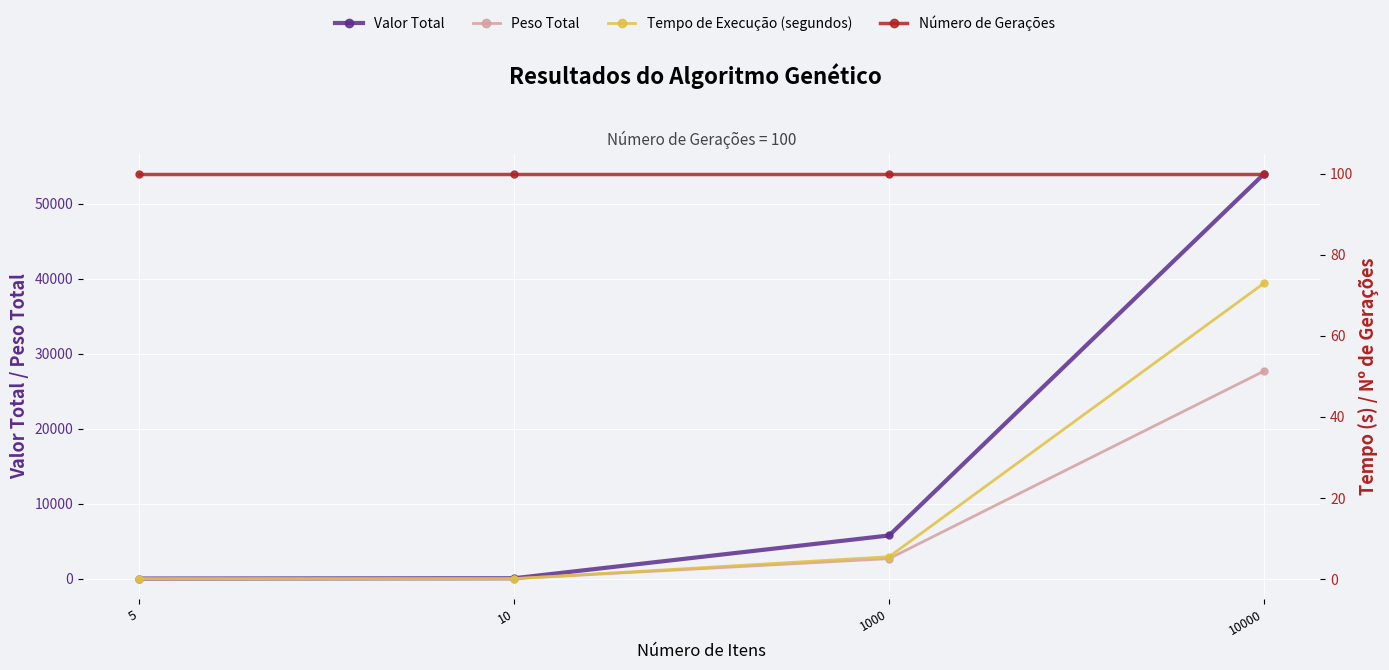

Which label corresponds to the largest value in the chart?

10000